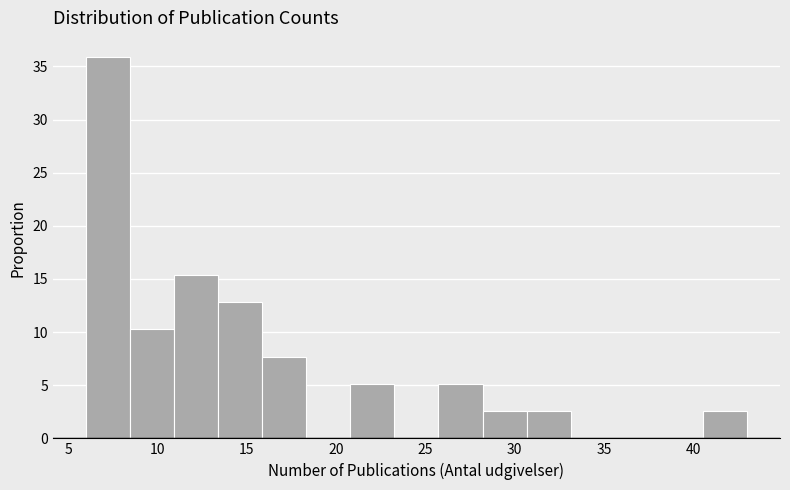

Reading left to right, list every bar in this chart as the range it spans on the x-axis followed by its height. Neither the bar edges nor the heights are printed on the chart, so give them approximately, as read against the axes.

6.0 to 8.5: 36.0
8.5 to 11.0: 10.5
11.0 to 13.5: 15.5
13.5 to 16.0: 13.0
16.0 to 18.5: 7.5
18.5 to 21.0: 0
21.0 to 23.5: 5.0
23.5 to 25.5: 0
25.5 to 28.0: 5.0
28.0 to 30.5: 2.5
30.5 to 33.0: 2.5
33.0 to 35.5: 0
35.5 to 38.0: 0
38.0 to 40.5: 0
40.5 to 43.0: 2.5